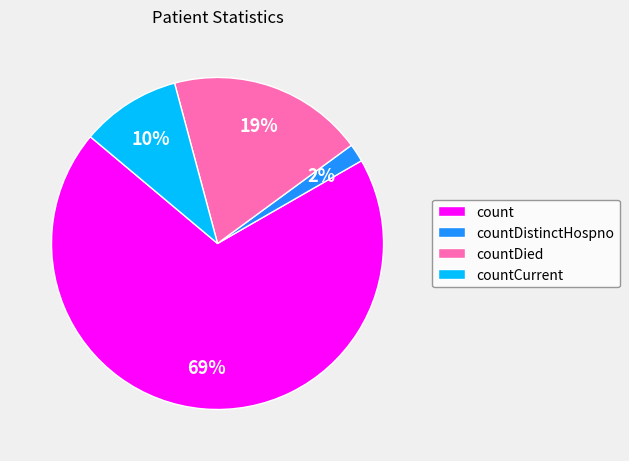

To the nearest percent, what percentage of the pie is countCurrent?

10%